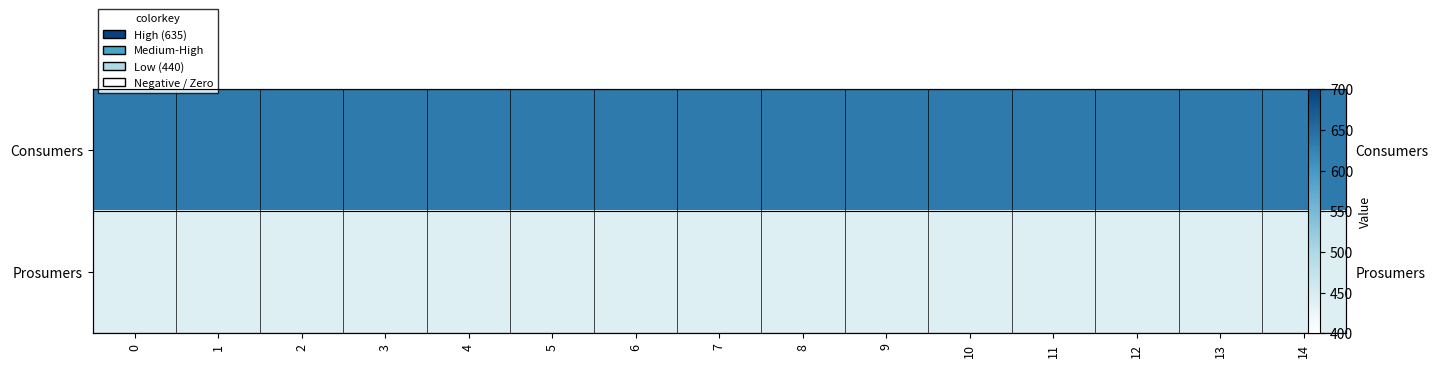

What is the minimum value for Prosumers?

440